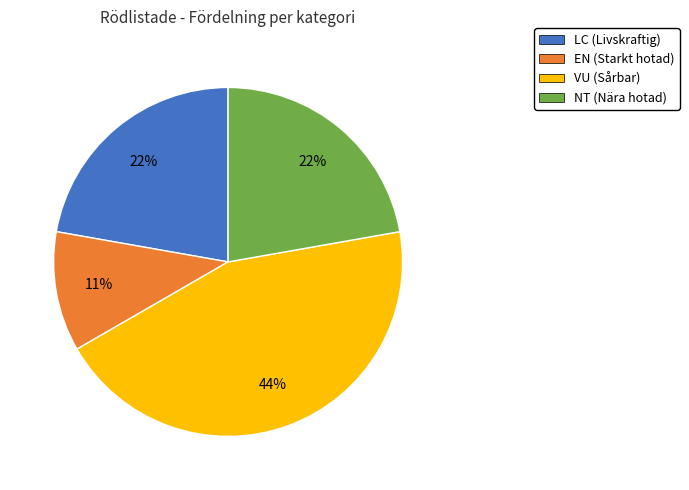

Is it true that EN is 23% of the pie?

False